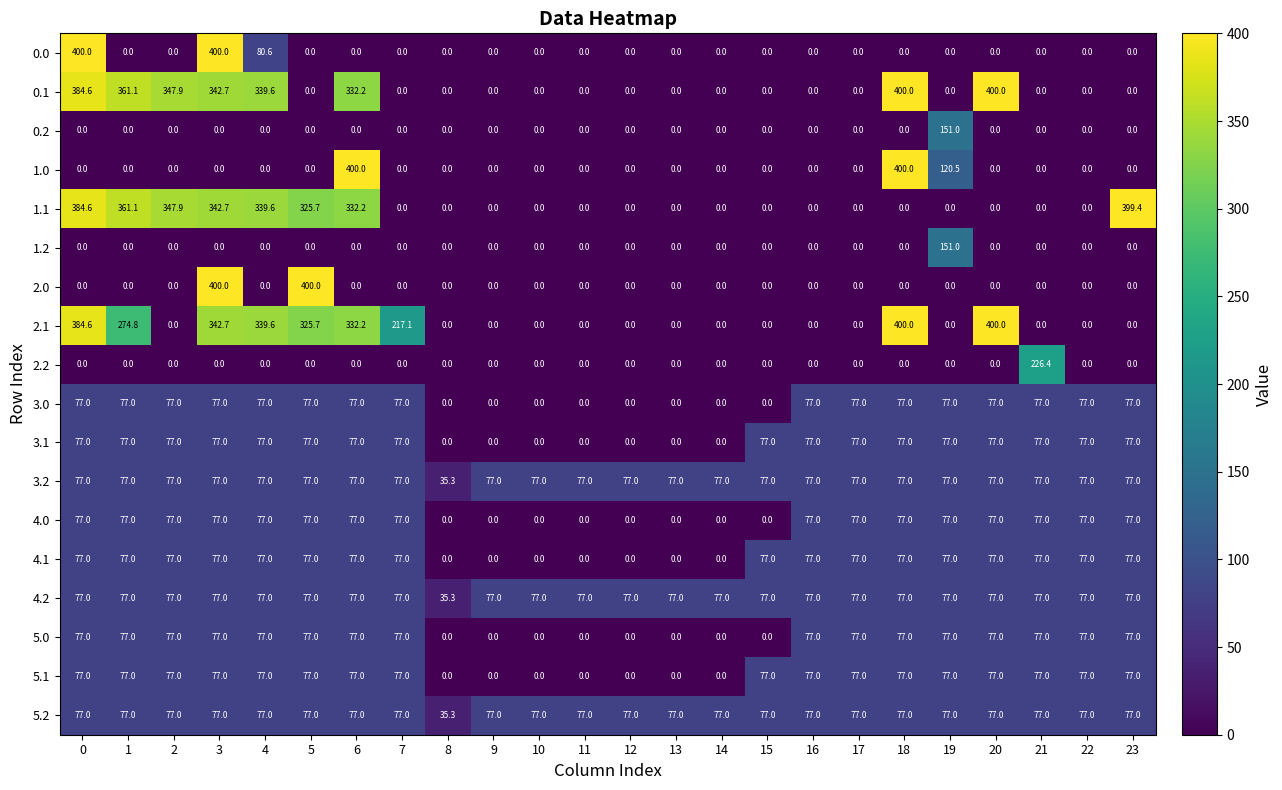

What is the approximate value of 5.2 at 23?

77.0